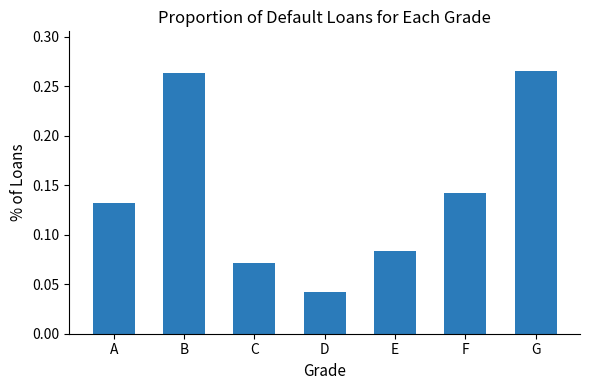

True or false: the data shows 0.1 at D.

False